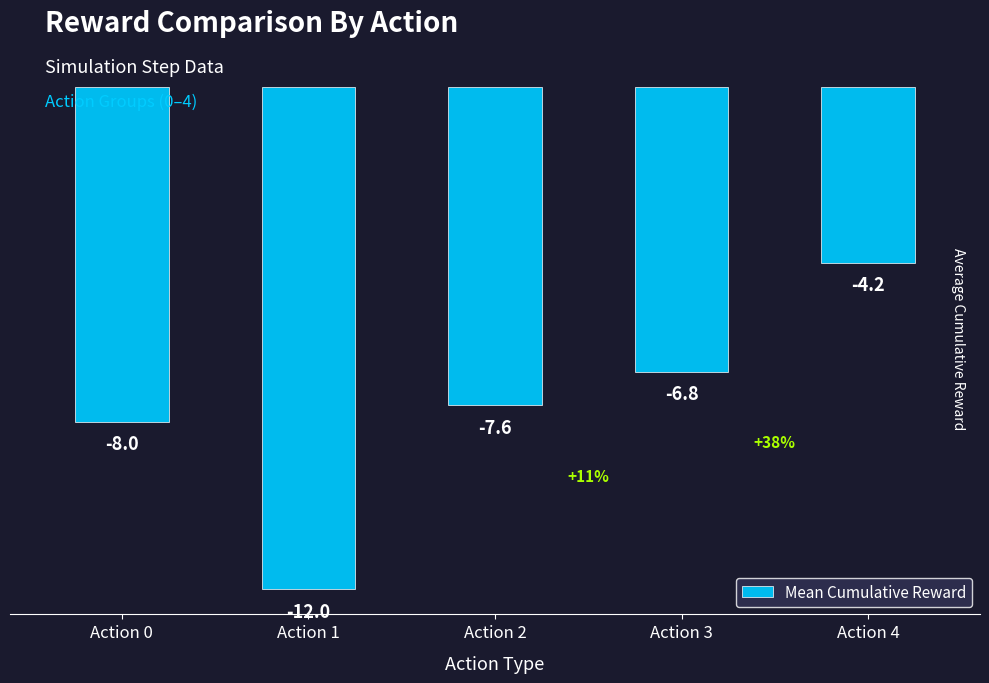

What is the average value?

-7.7